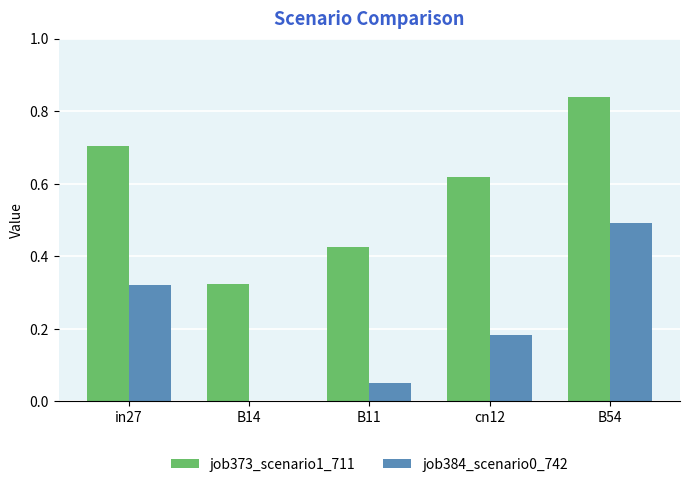

What is the sum of all job384_scenario0_742 values?

1.0